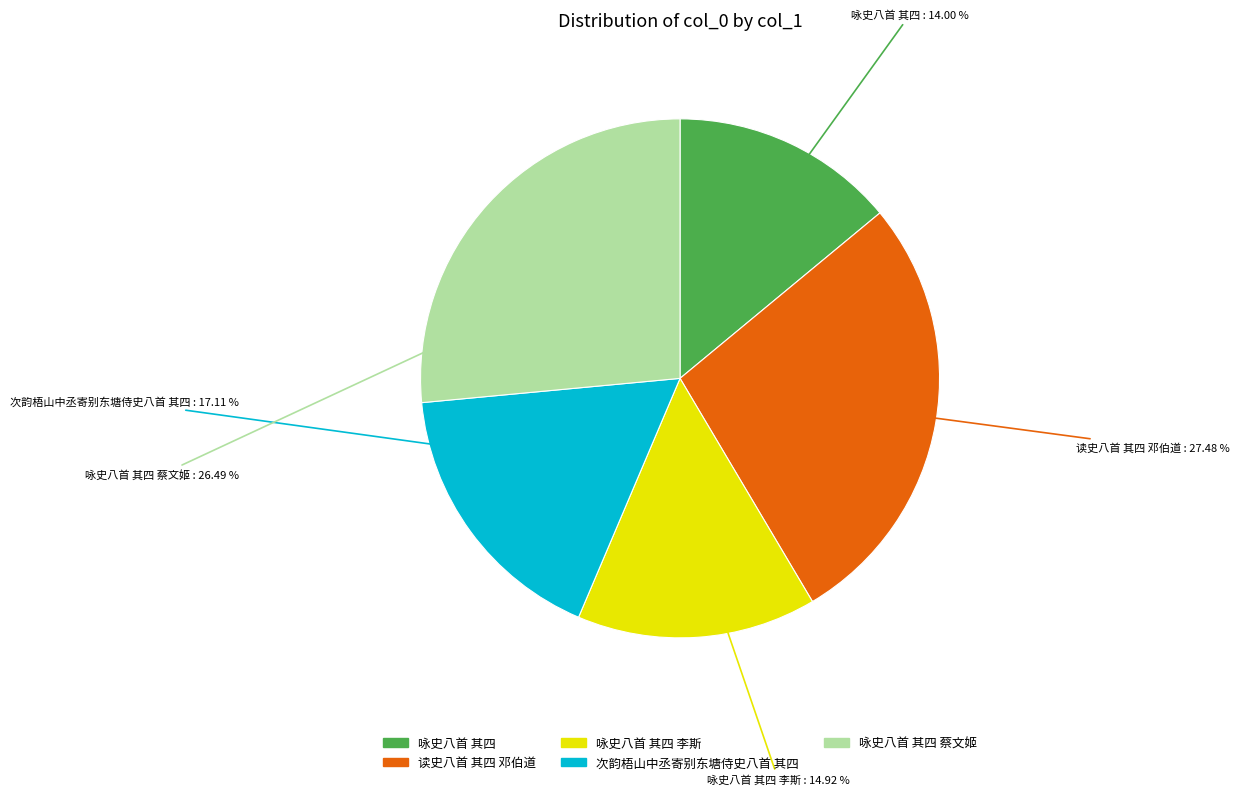

Is there a majority slice in this chart?

No